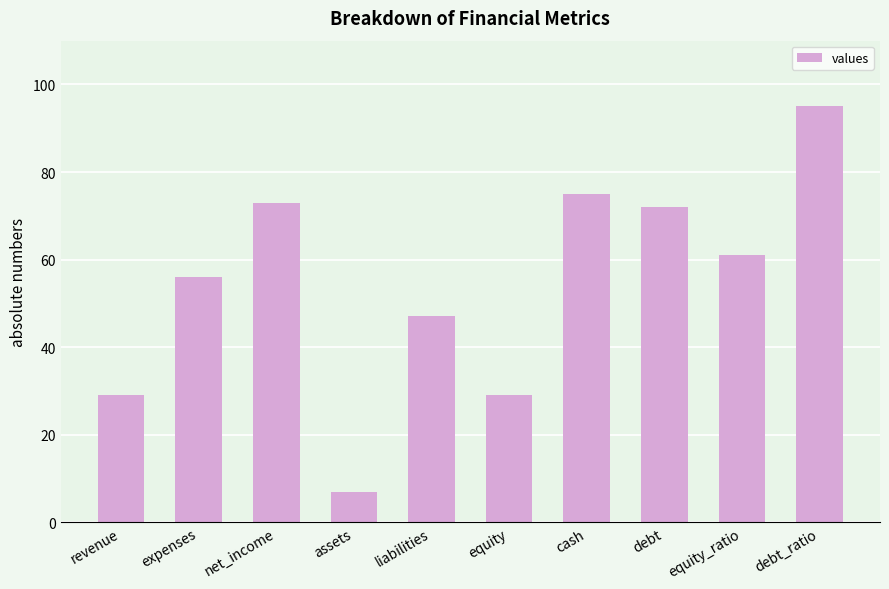

How many bars are there in total?

10